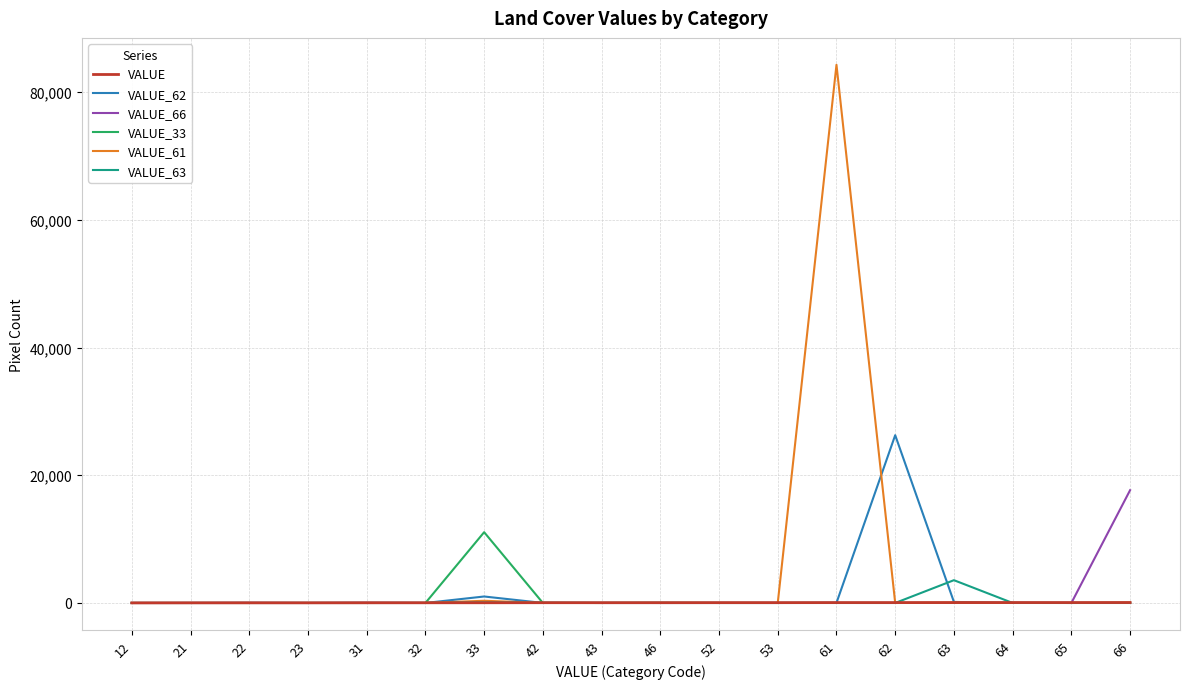

At which category is the sum across all series the highest?

61